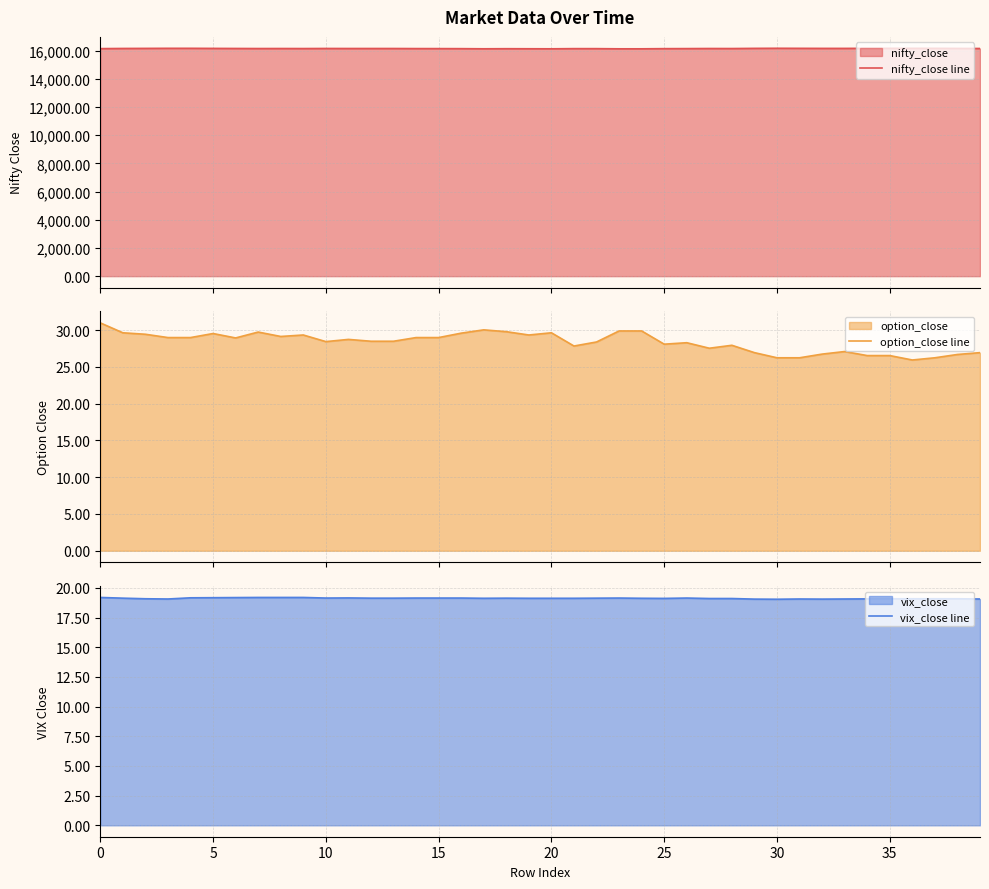

What is the value of the nifty_close line point at the 4th from the left?

16158.6